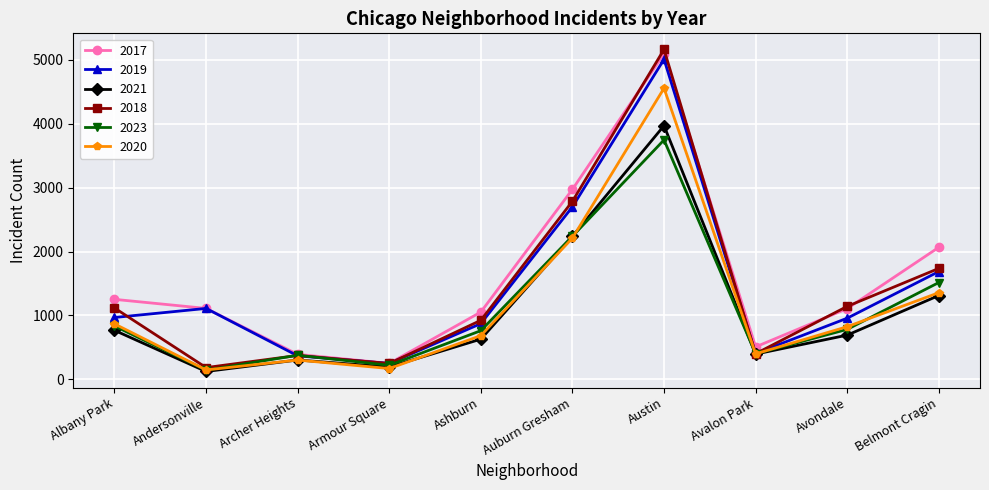

Rank the series by their maximum value, from lowest to highest.

2023, 2021, 2020, 2019, 2017, 2018